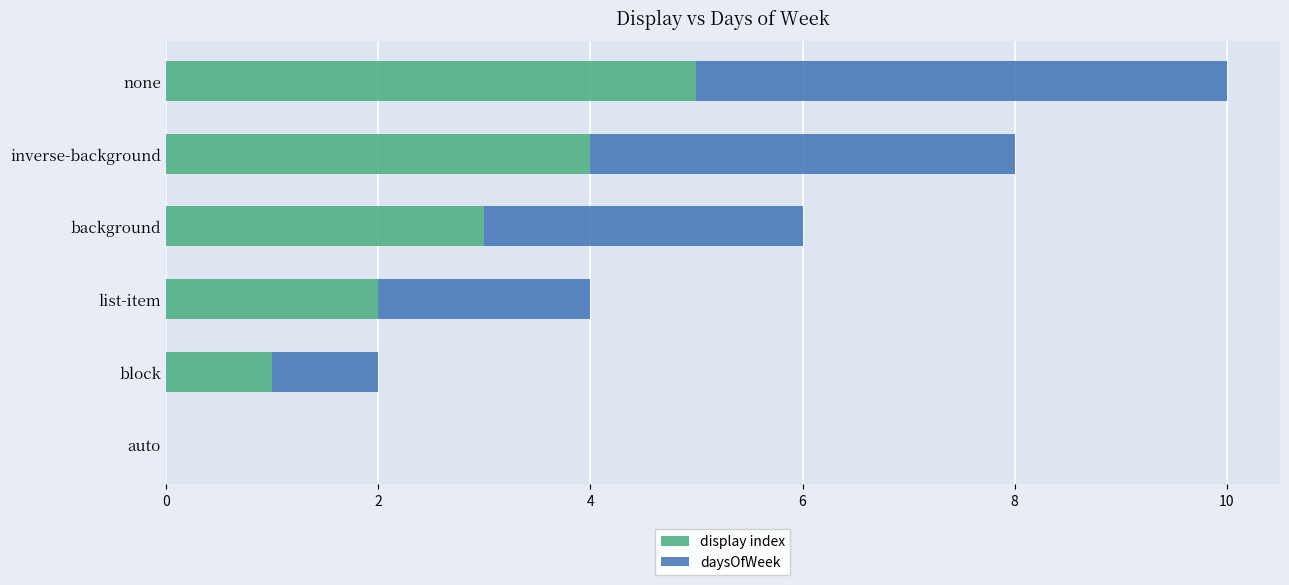

True or false: display index has a value of 4 at inverse-background.

True